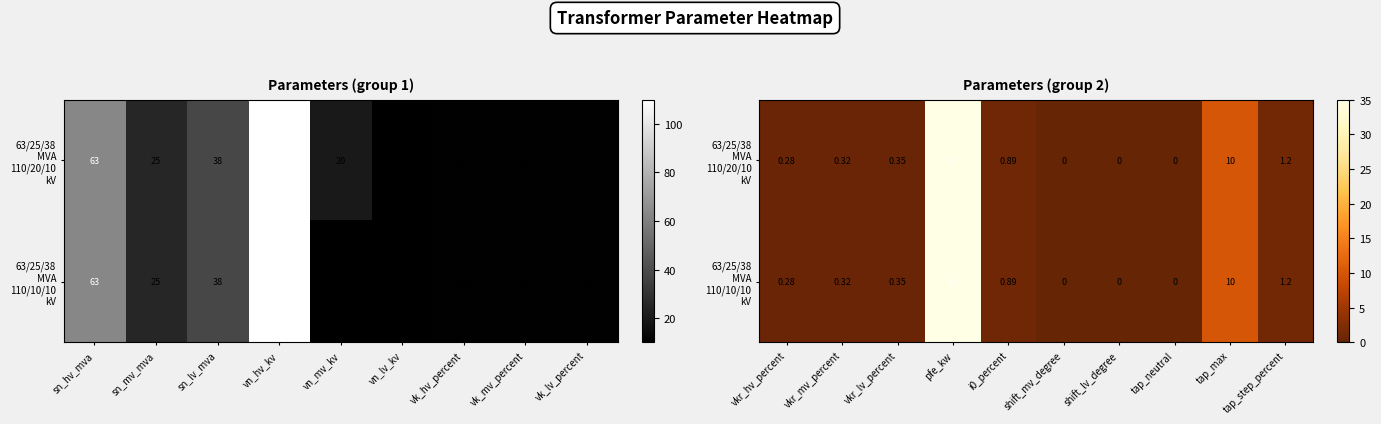

Between sn_mv_mva and vn_hv_kv, which is larger?

vn_hv_kv